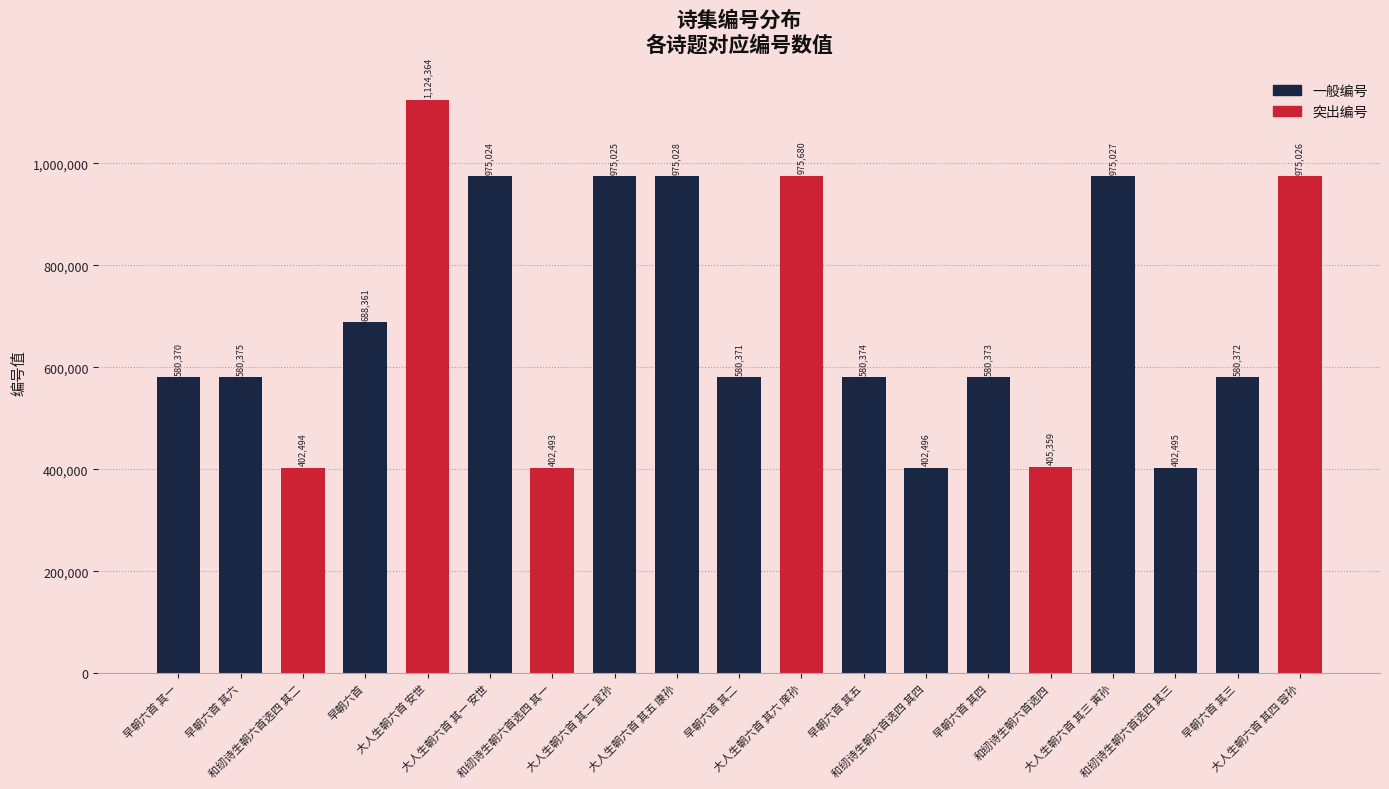

What is the change in value from 早朝六首 to 大人生朝六首 其六 庠孙?

+287319